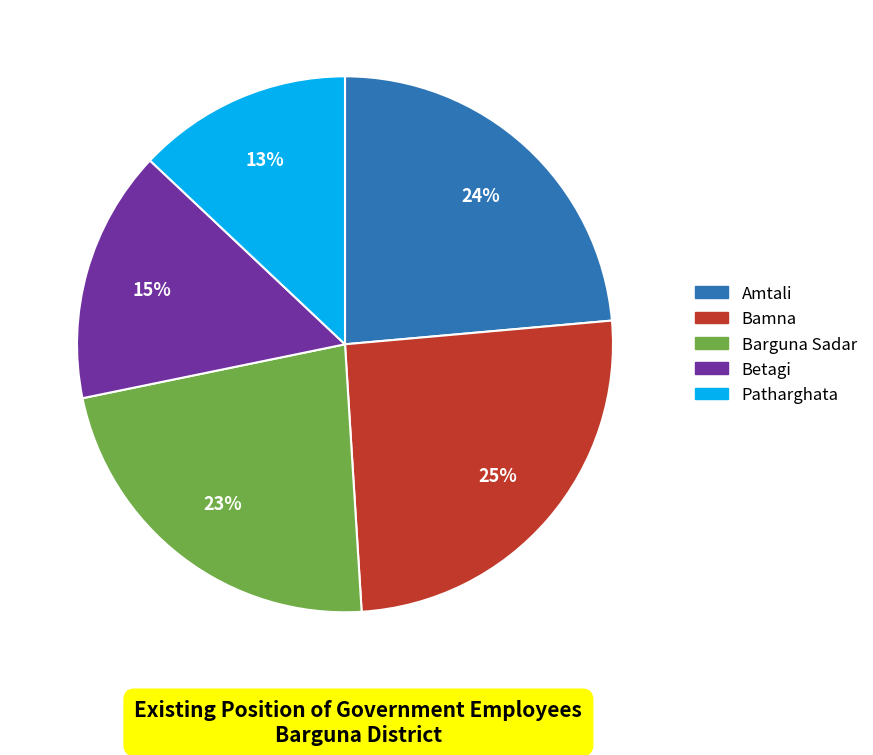

To the nearest percent, what is the combined percentage of Betagi and Patharghata?

28%